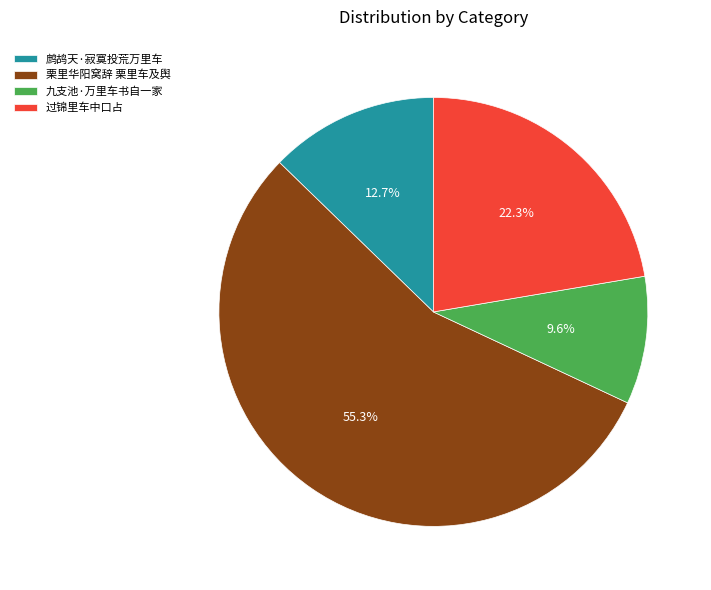

To the nearest percent, what is the difference between the largest and smallest slice percentages?

46%